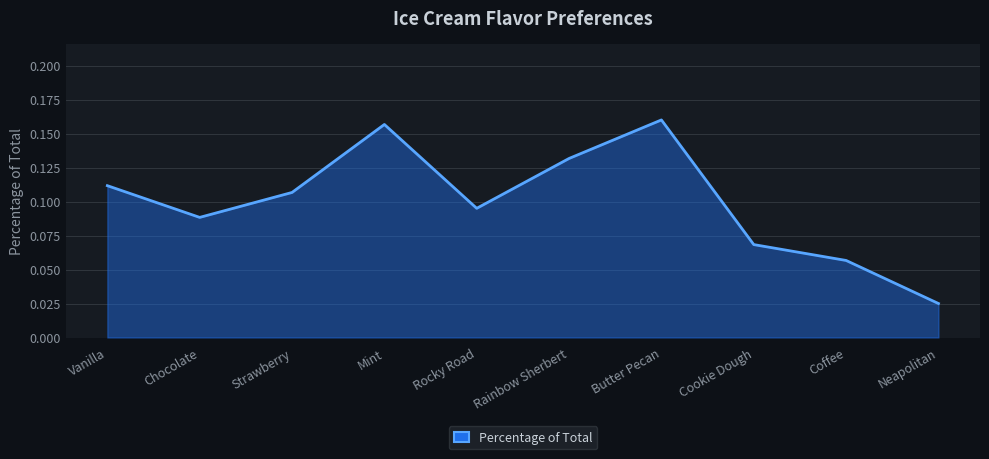

Rank the categories by value from highest to lowest.

Butter Pecan, Mint, Rainbow Sherbert, Vanilla, Strawberry, Rocky Road, Chocolate, Cookie Dough, Coffee, Neapolitan